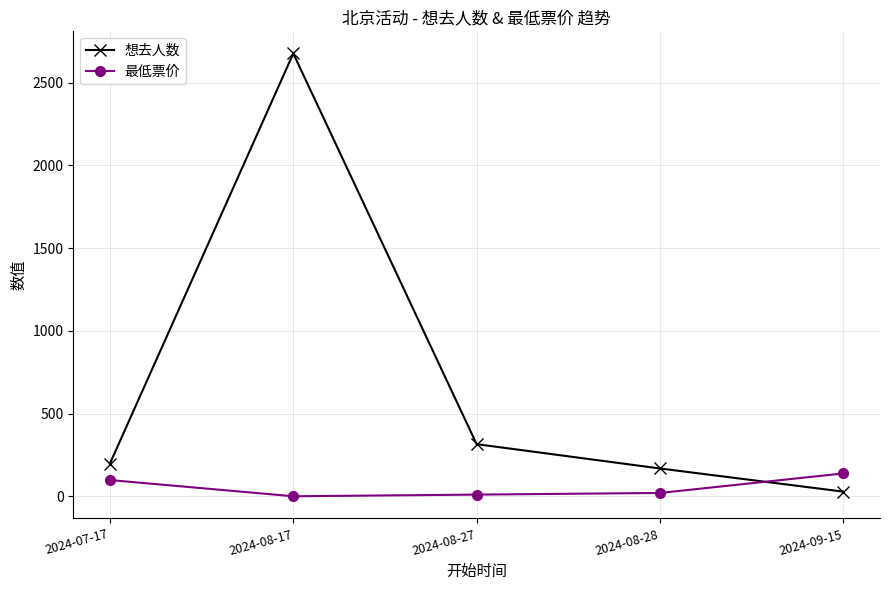

How many values in the 想去人数 series are below 198?

2